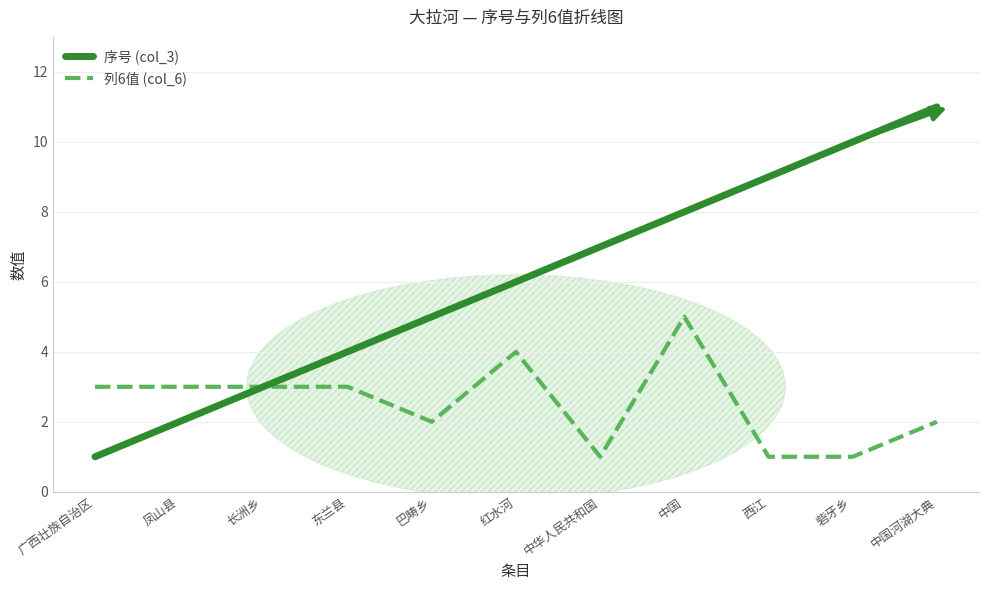

What position from the right is 广西壮族自治区?

11